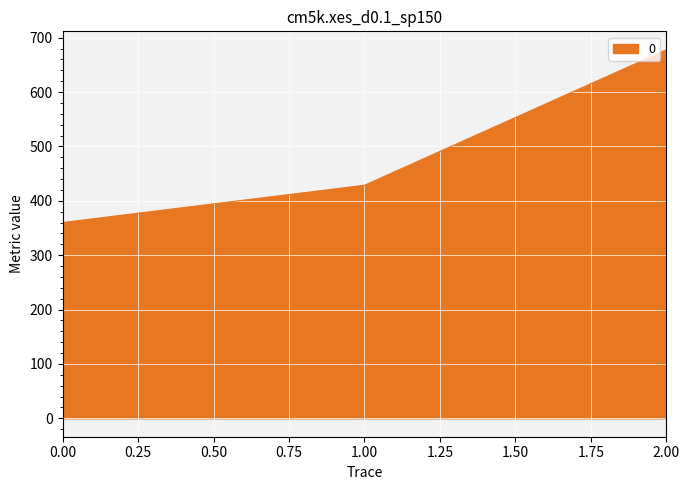

Which has a higher value, 0.00 or 1.00?

1.00